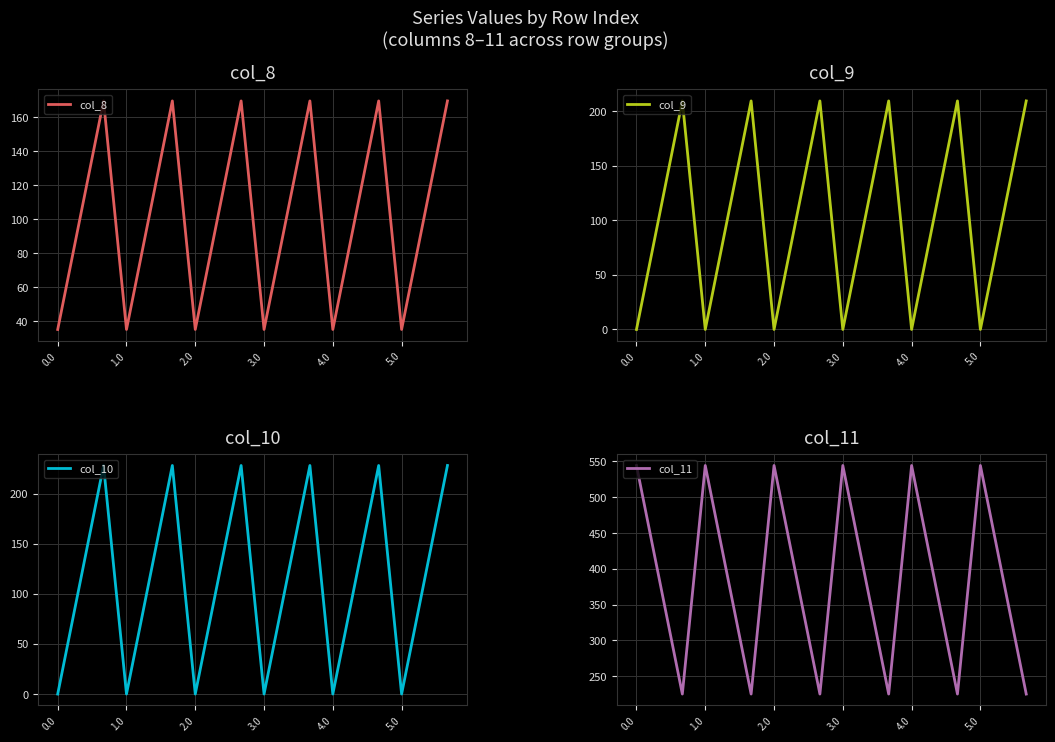

What is the label of the 11th point from the right?

7